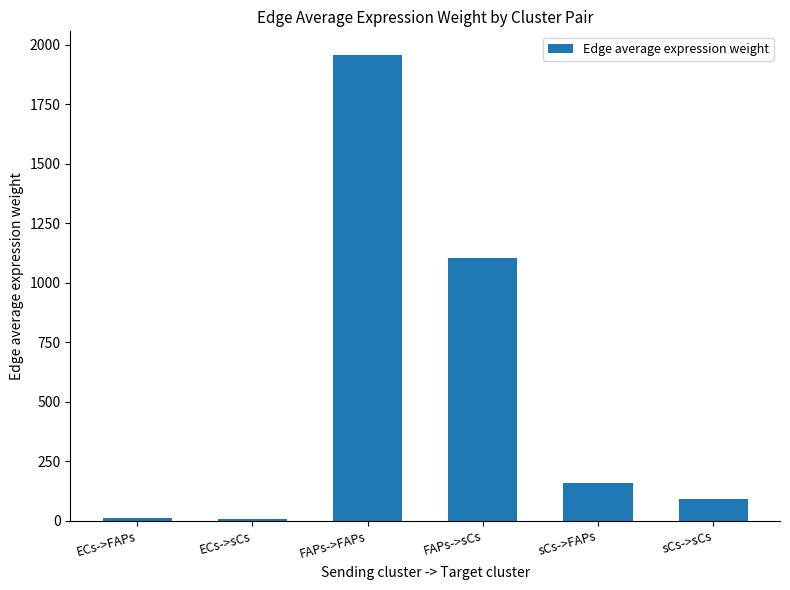

Is it true that the value at FAPs->sCs is 1105.1?

True